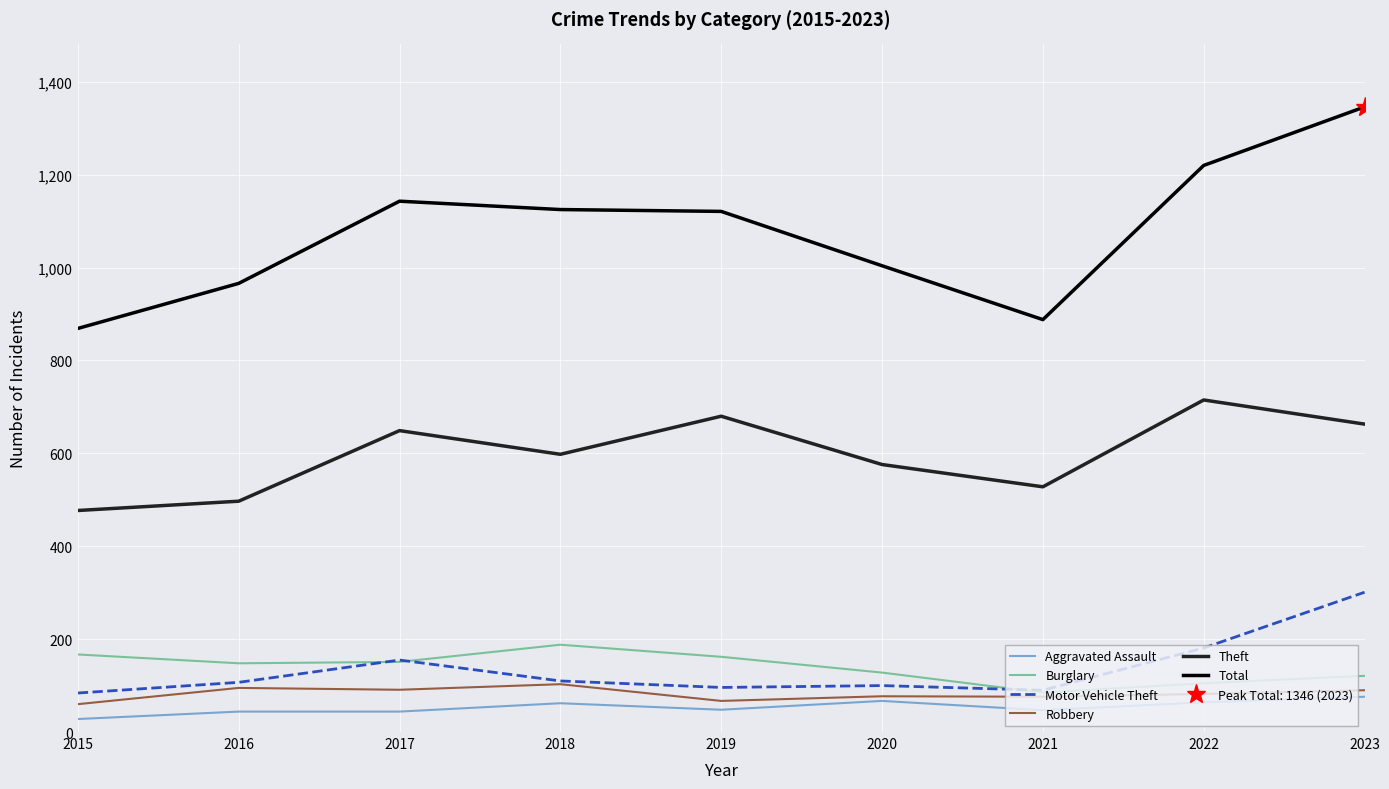

What is the difference between the Motor Vehicle Theft values at 2023 and 2020?

201